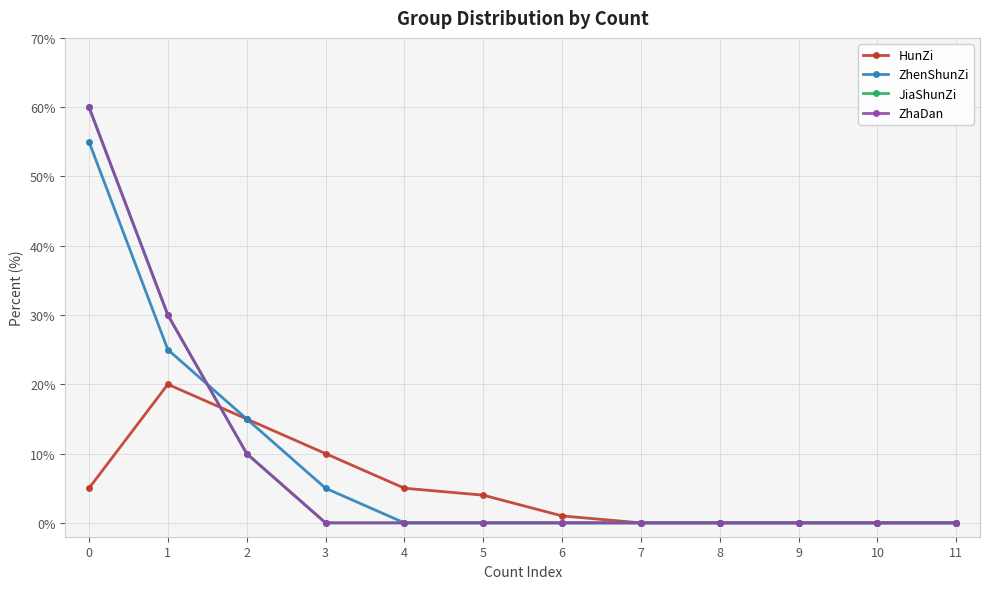

Is it true that HunZi equals 10 at 3?

True